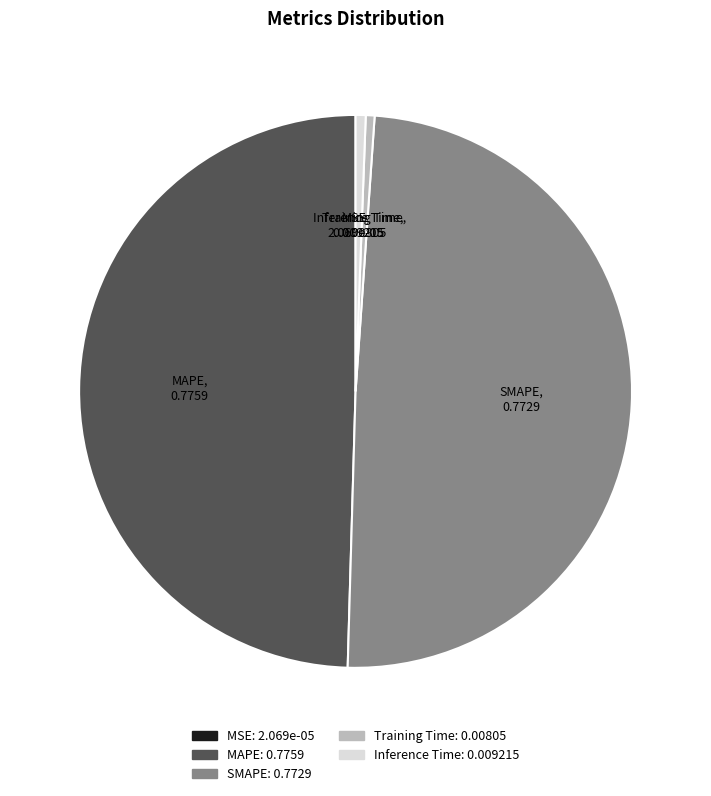

Does any single category account for the majority?

No